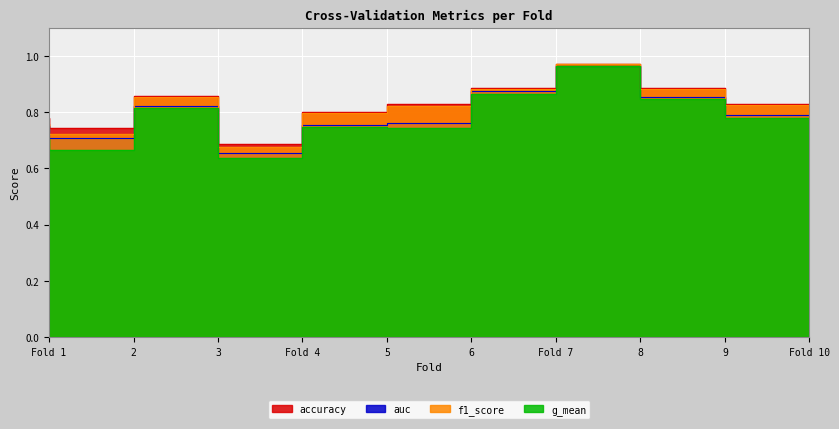

True or false: g_mean and auc cross at least once.

False